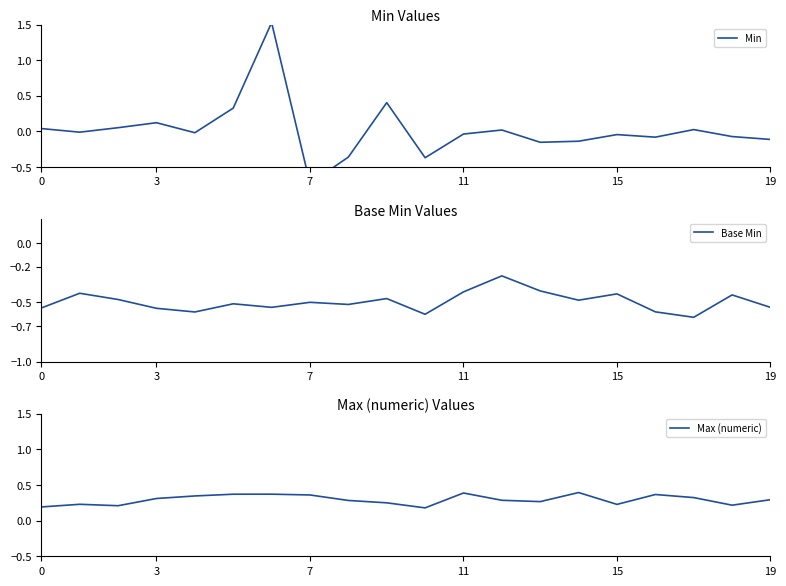

What are all the series names shown in the legend?

Min, Base Min, Max (numeric)